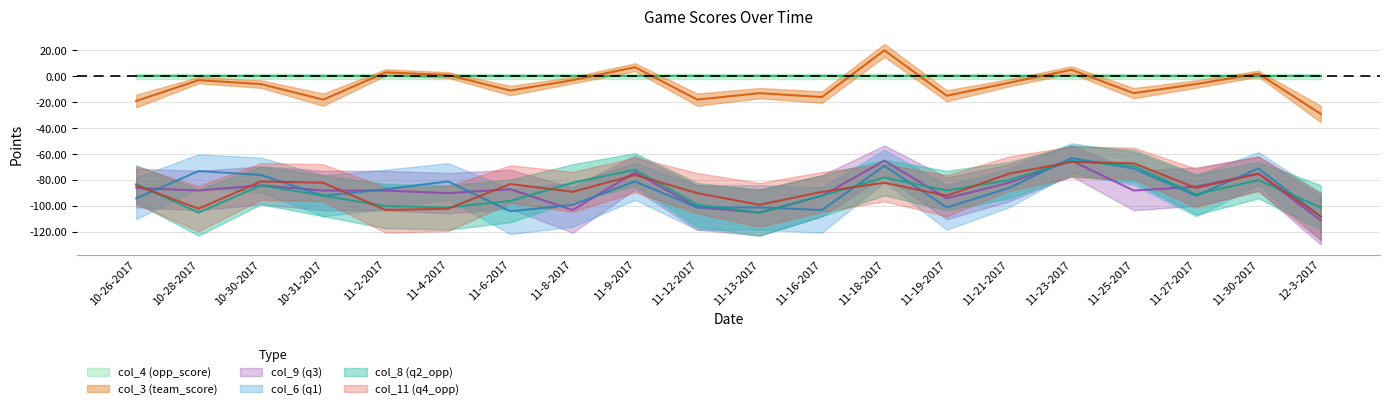

Which series changed the most between 11-18-2017 and 11-25-2017?

col_3 (team_score)